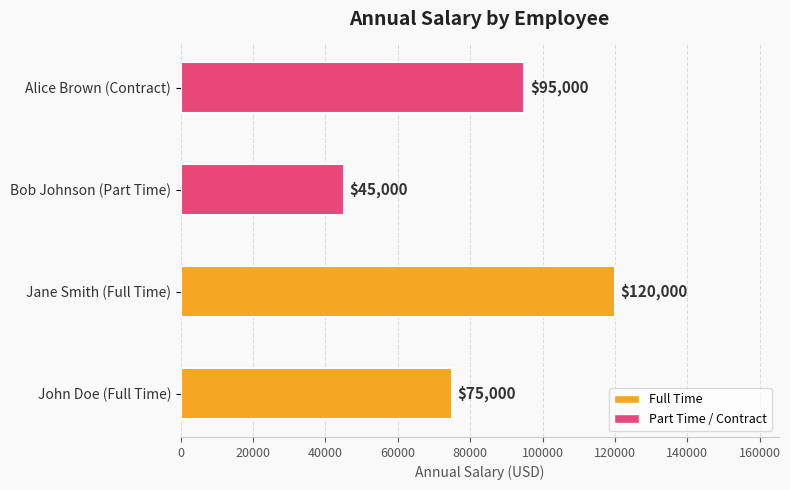

At which category does the chart reach its peak across all series?

Jane Smith (Full Time)